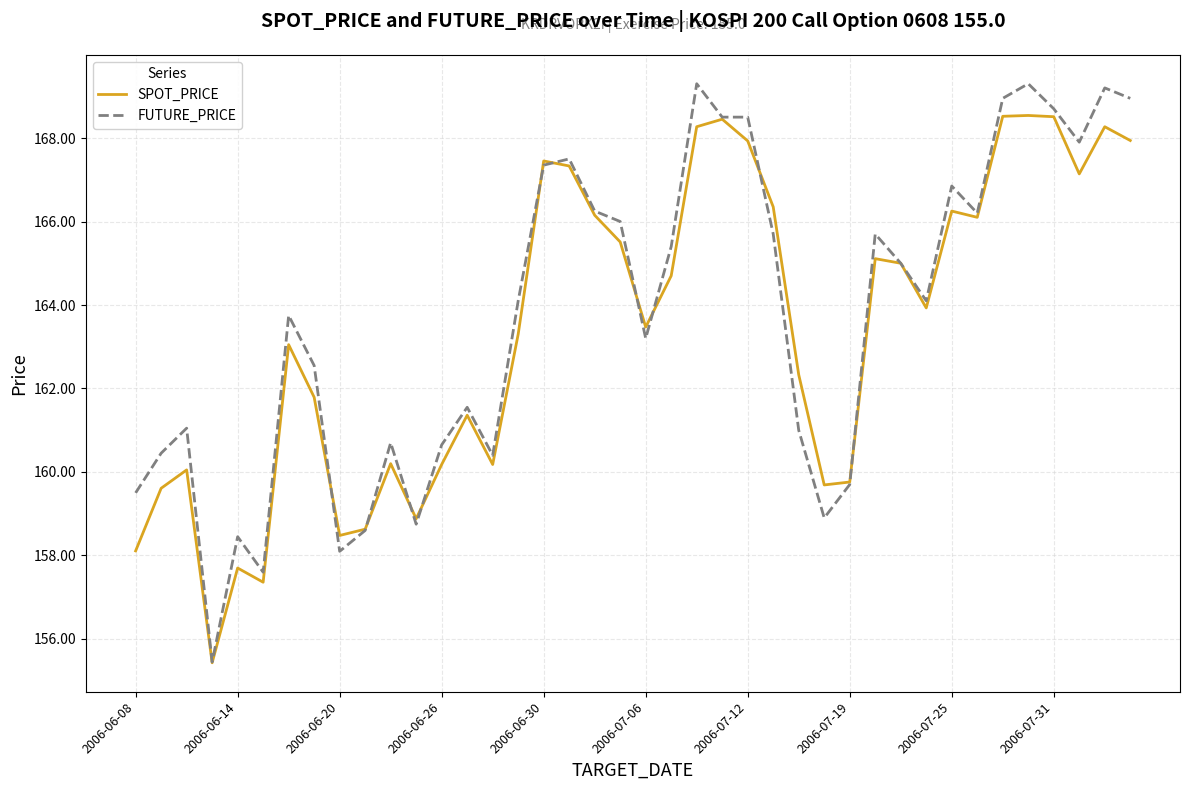

Rank the series by their maximum value, from lowest to highest.

SPOT_PRICE, FUTURE_PRICE